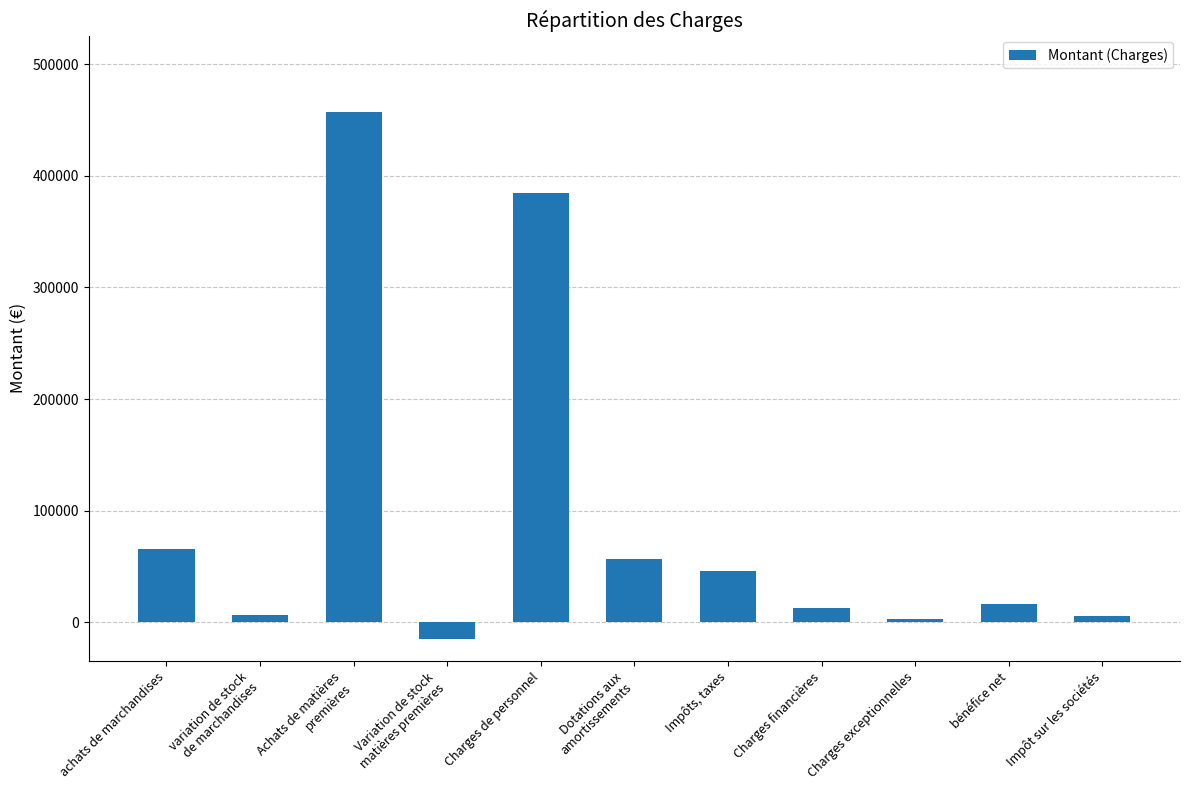

Which has a higher value, Impôt sur les sociétés or Charges financières?

Charges financières